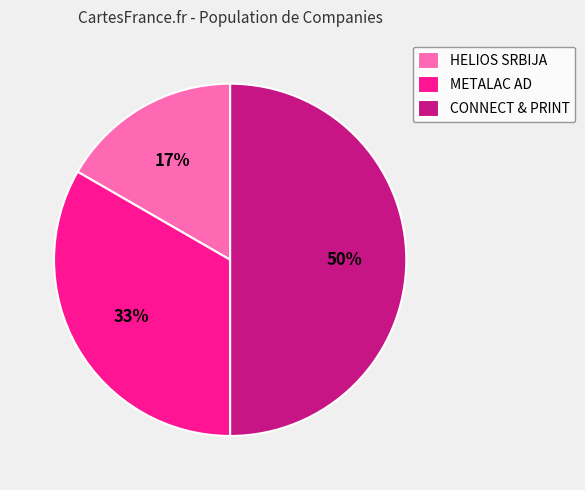

Do CONNECT & PRINT and METALAC AD together represent more than half of the pie?

Yes